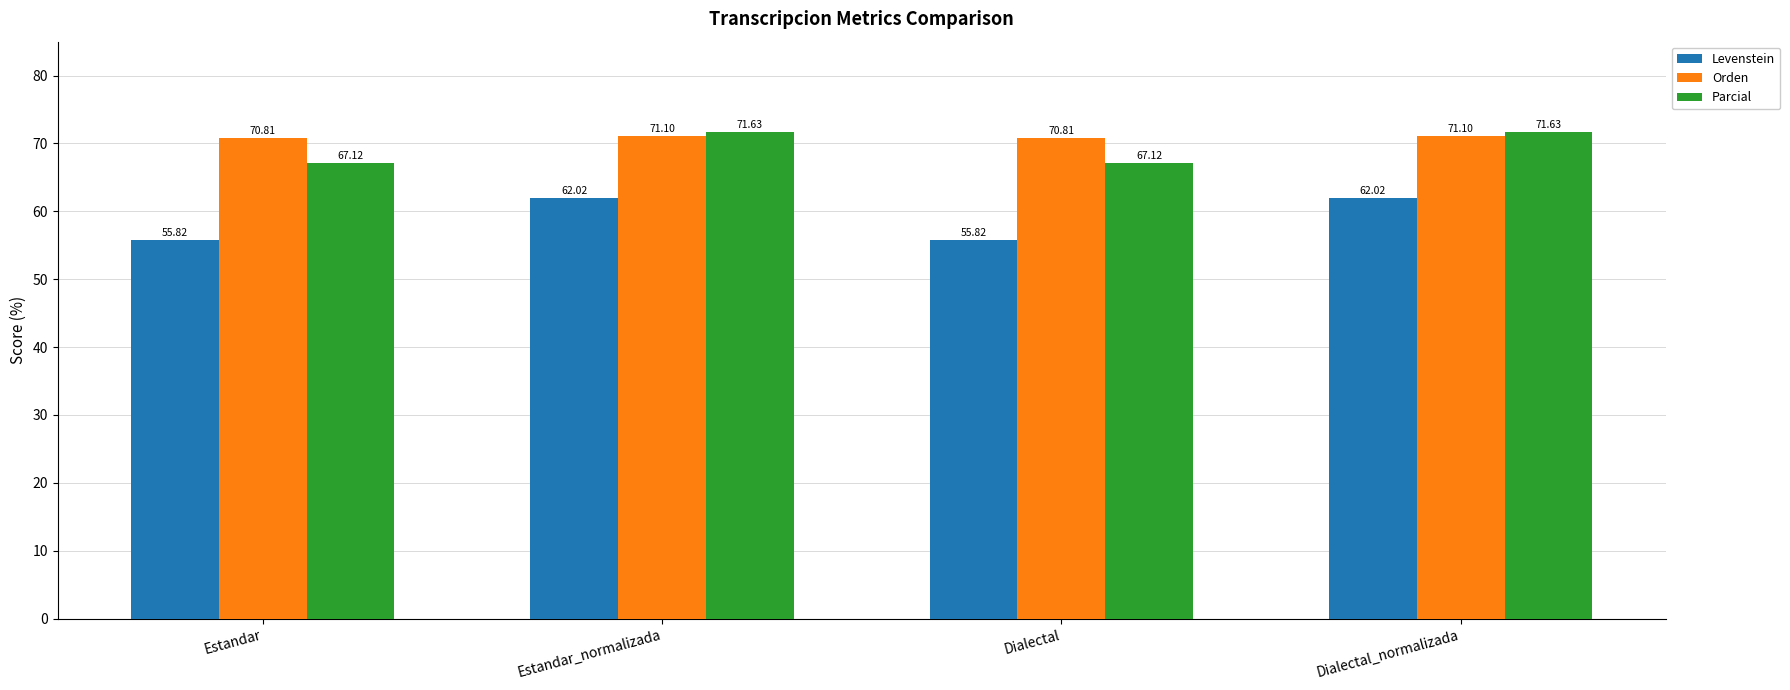

At Dialectal, list the series in order from smallest to largest.

Levenstein, Parcial, Orden